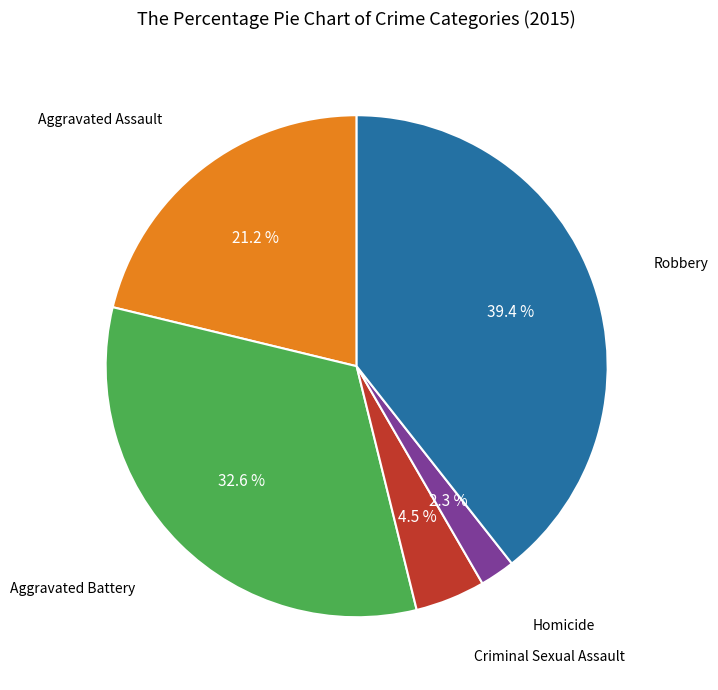

Do Criminal Sexual Assault and Aggravated Assault together represent more than half of the pie?

No